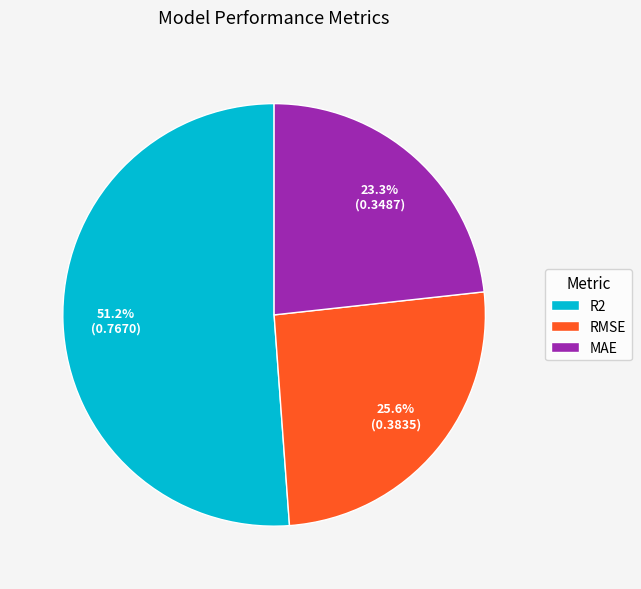

Which slice is the smallest?

MAE